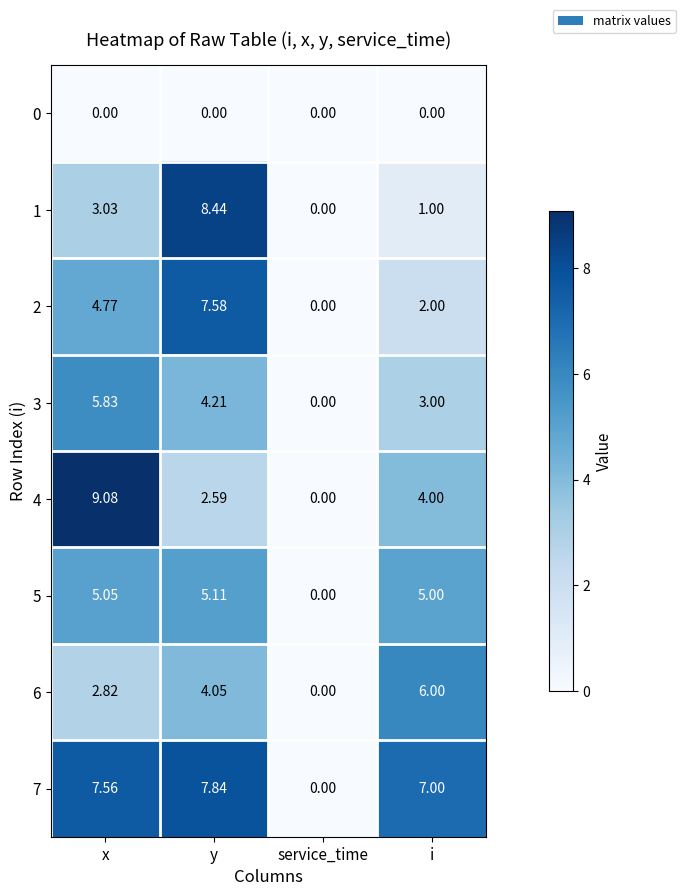

At i, list the series in order from smallest to largest.

0, 1, 2, 3, 4, 5, 6, 7